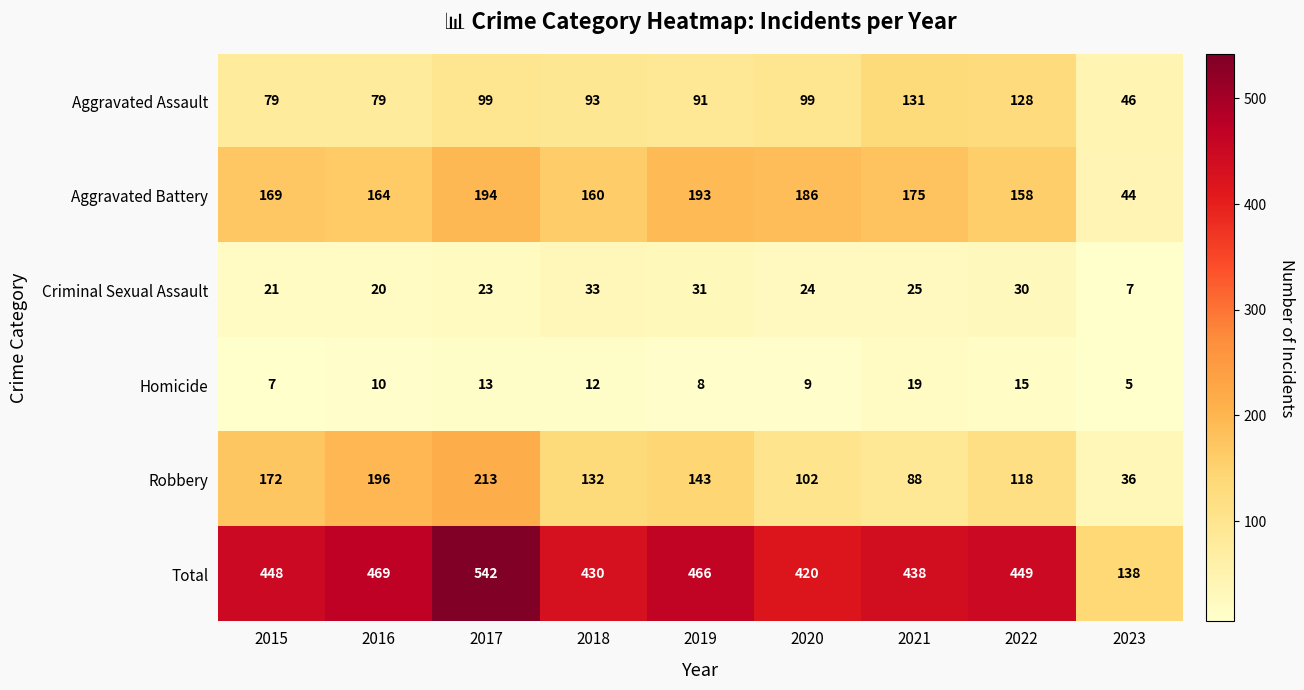

List the series in order of their peak value, highest first.

Total, Robbery, Aggravated Battery, Aggravated Assault, Criminal Sexual Assault, Homicide